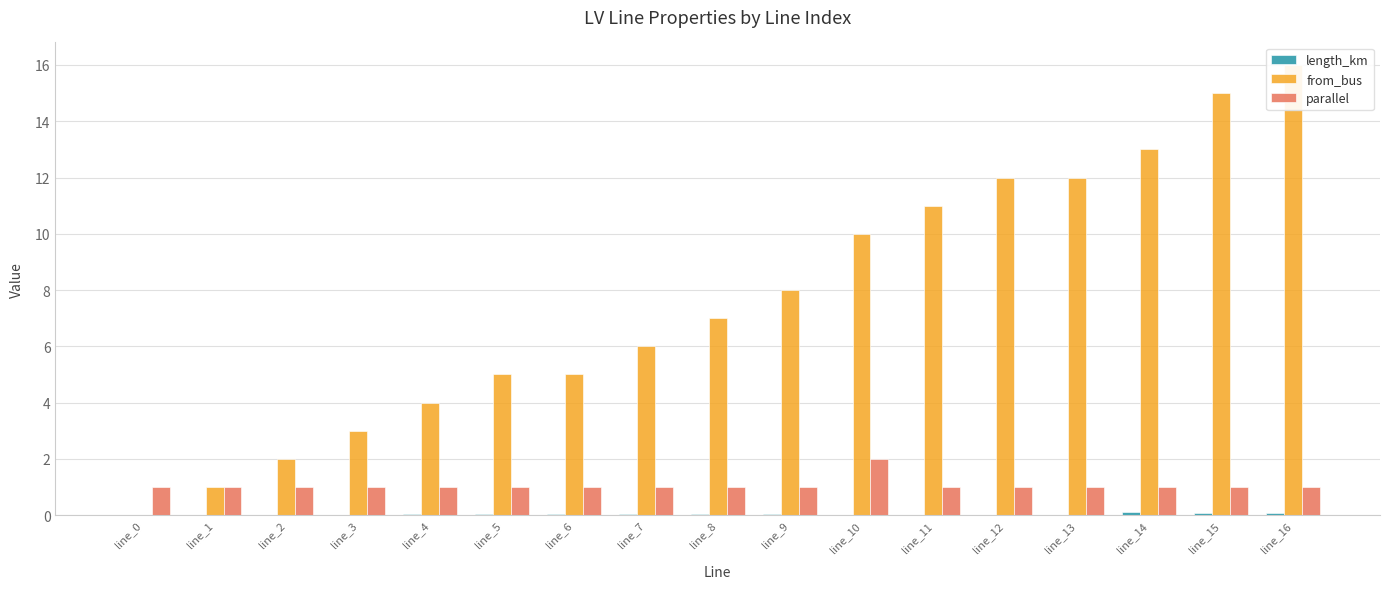

Reading left to right, transcribe all the data shown in this chart.

length_km: line_0=0.0	line_1=0.0	line_2=0.0	line_3=0.0	line_4=0.0	line_5=0.0	line_6=0.0	line_7=0.0	line_8=0.0	line_9=0.1	line_10=0.0	line_11=0.0	line_12=0.0	line_13=0.0	line_14=0.1	line_15=0.1	line_16=0.1
from_bus: line_0=0.0	line_1=1.0	line_2=2.0	line_3=3.0	line_4=4.0	line_5=5.0	line_6=5.0	line_7=6.0	line_8=7.0	line_9=8.0	line_10=10.0	line_11=11.0	line_12=12.0	line_13=12.0	line_14=13.0	line_15=15.0	line_16=16.0
parallel: line_0=1.0	line_1=1.0	line_2=1.0	line_3=1.0	line_4=1.0	line_5=1.0	line_6=1.0	line_7=1.0	line_8=1.0	line_9=1.0	line_10=2.0	line_11=1.0	line_12=1.0	line_13=1.0	line_14=1.0	line_15=1.0	line_16=1.0